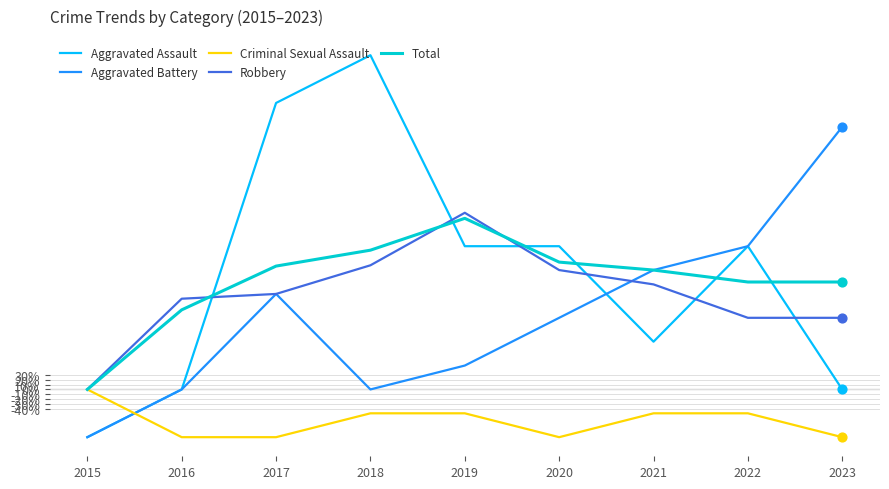

Which series changed the most between 2015 and 2018?

Aggravated Assault